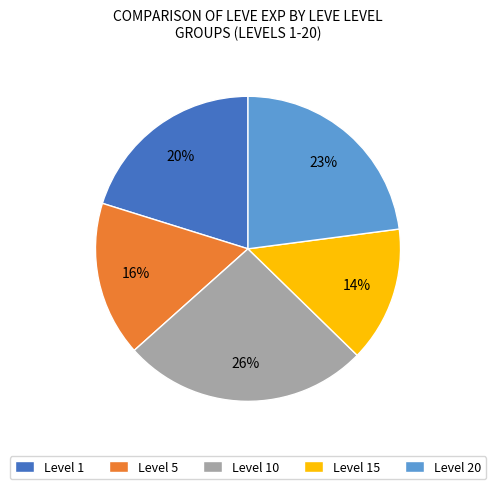

To the nearest percent, what percentage of the pie is Level 5?

16%